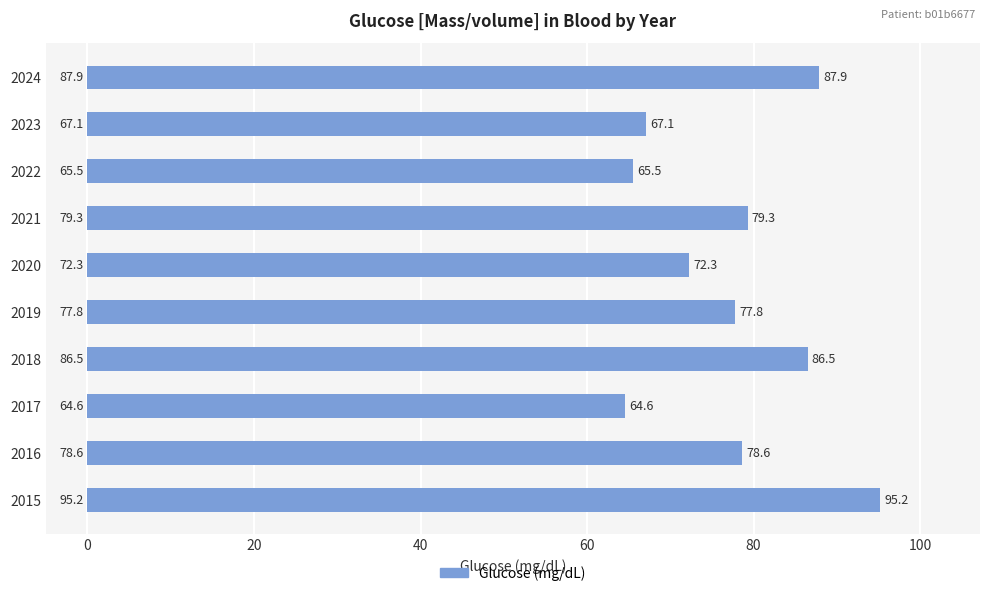

What is the difference between the values at 2019 and 2016?

0.8